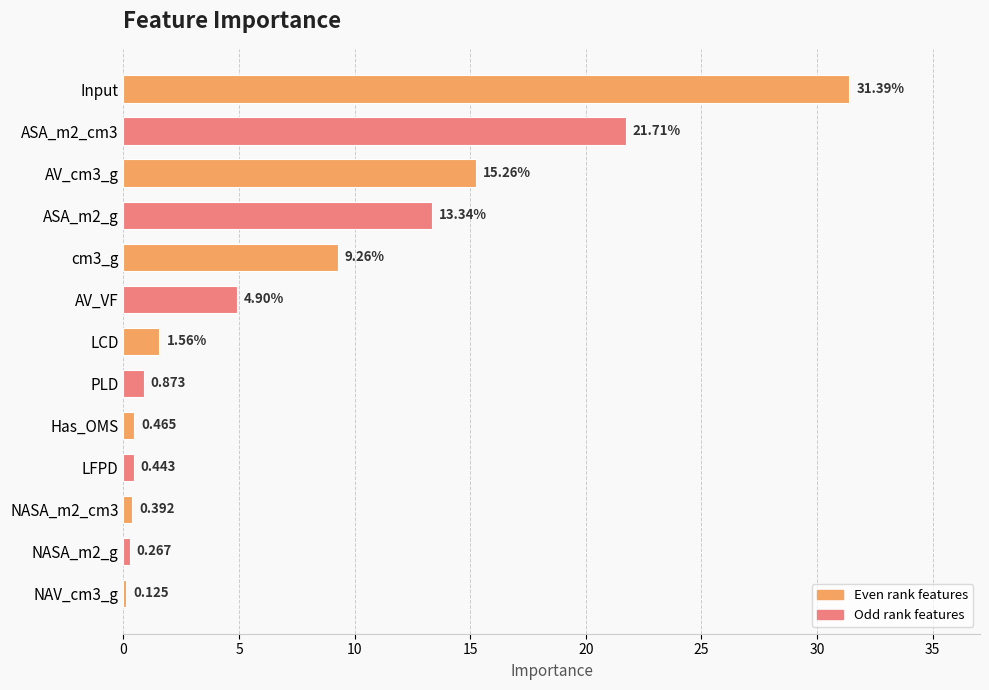

What is the maximum value shown in the chart?

31.4